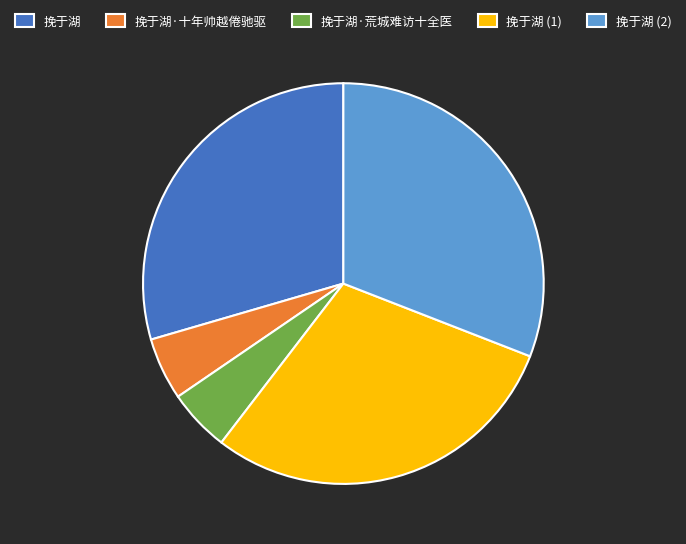

Does any single category account for the majority?

No